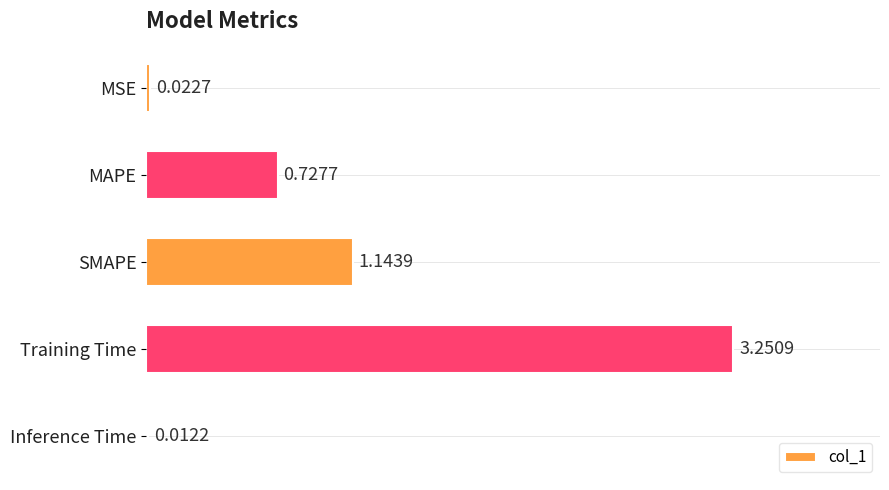

At which category does the chart reach its minimum across all series?

Inference Time